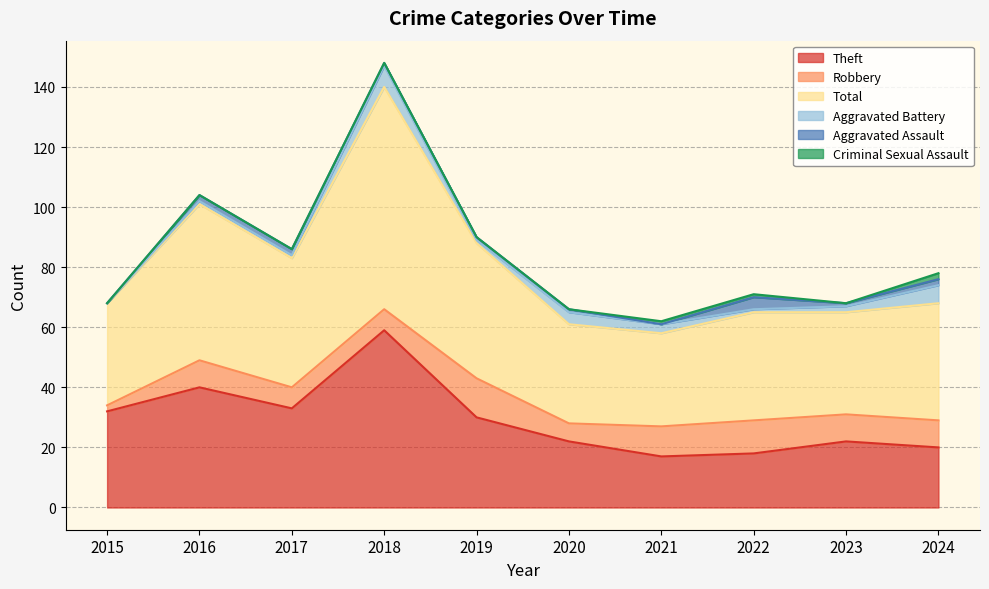

At which category is the sum across all series the highest?

2018